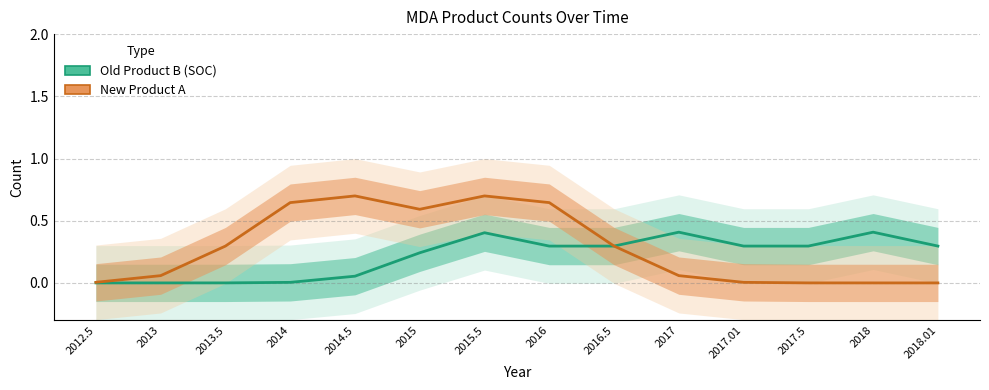

Reading left to right, list all the values displayed in this chart.

Old Product B (SOC): 0.0	0.0	0.0	0.0	0.1	0.2	0.4	0.3	0.3	0.4	0.3	0.3	0.4	0.3
New Product A: 0.0	0.1	0.3	0.6	0.7	0.6	0.7	0.6	0.3	0.1	0.0	0.0	0.0	0.0